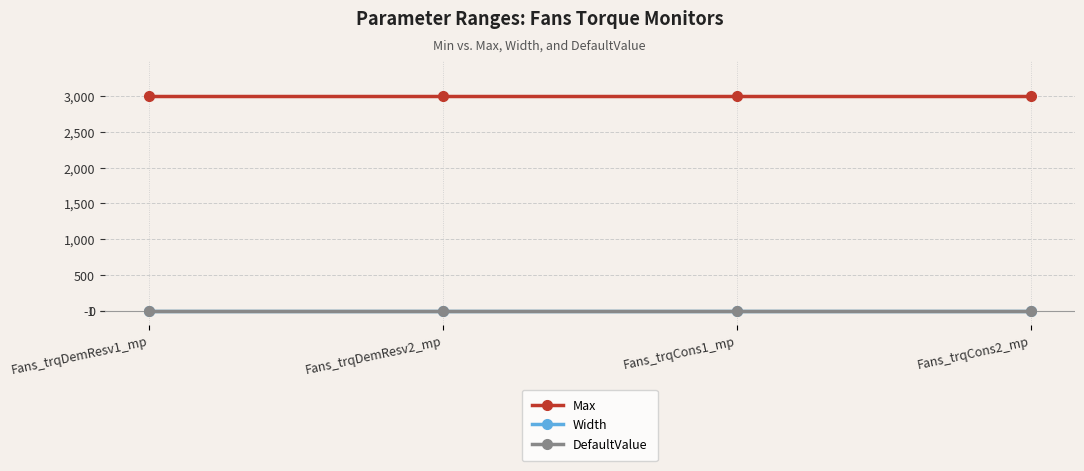

What is the minimum value for Max?

3000